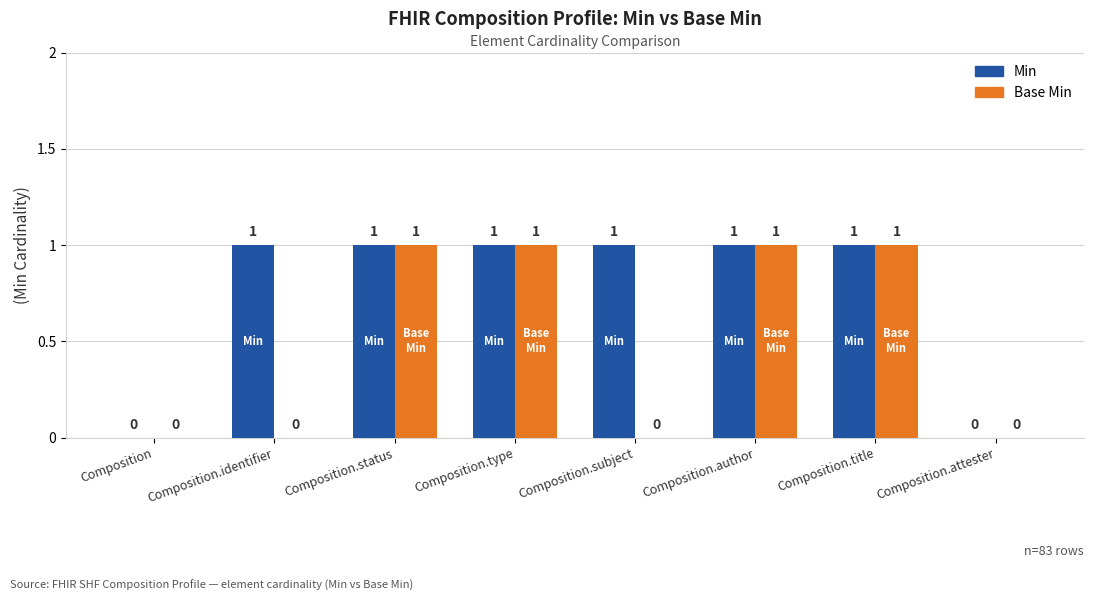

Reading left to right, what are all the values shown in this chart?

Min: 0	1	1	1	1	1	1	0
Base Min: 0	0	1	1	0	1	1	0